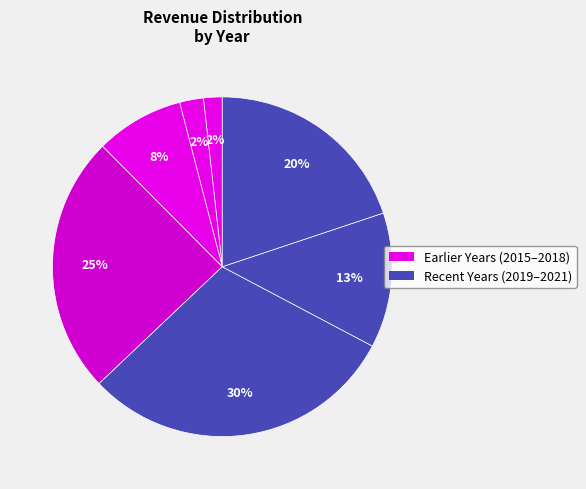

How many slices are in this pie chart?

7